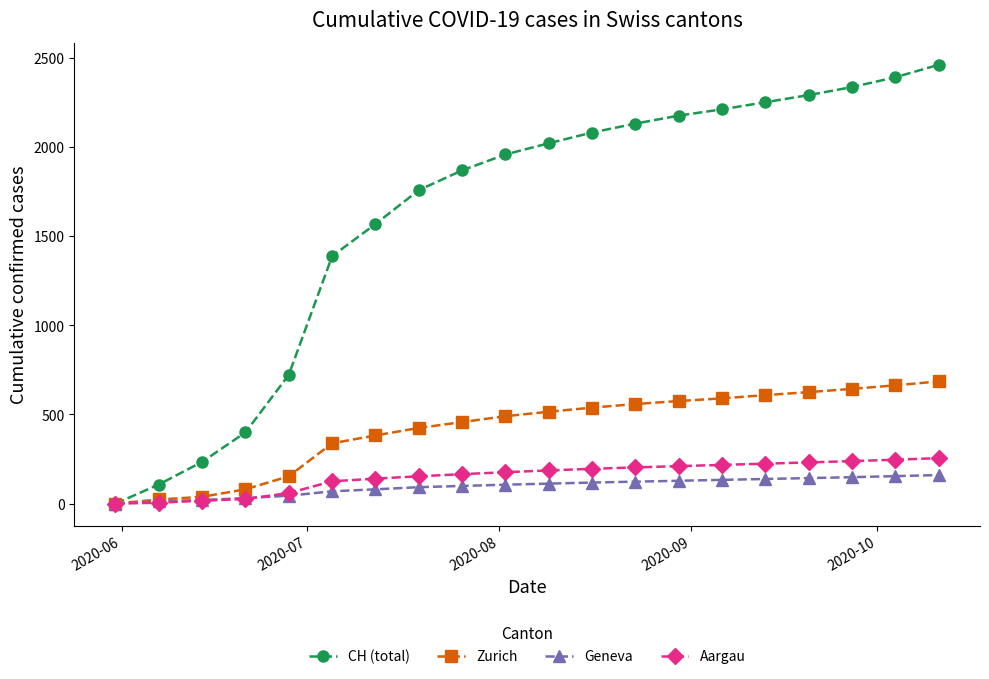

What is the maximum value for Zurich?

685